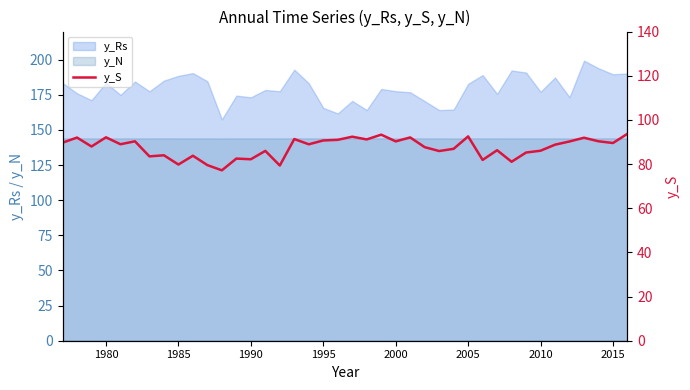

The y_Rs series shows 165.7 at 1995. True or false?

True